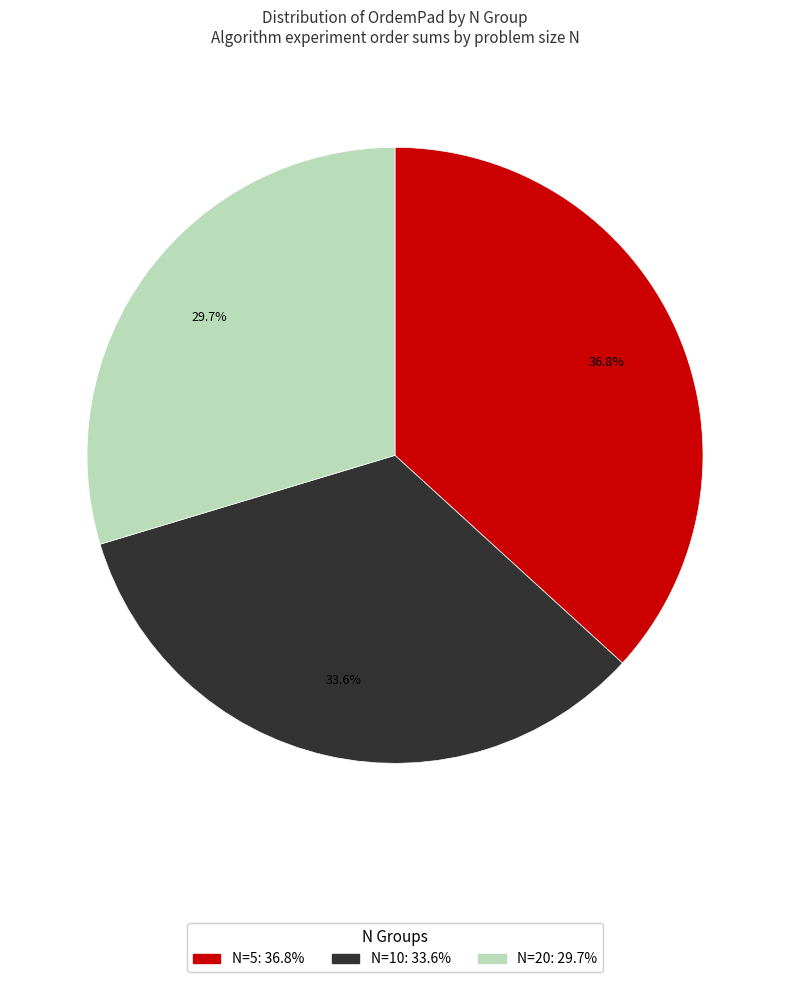

Count the number of slices in the pie.

3